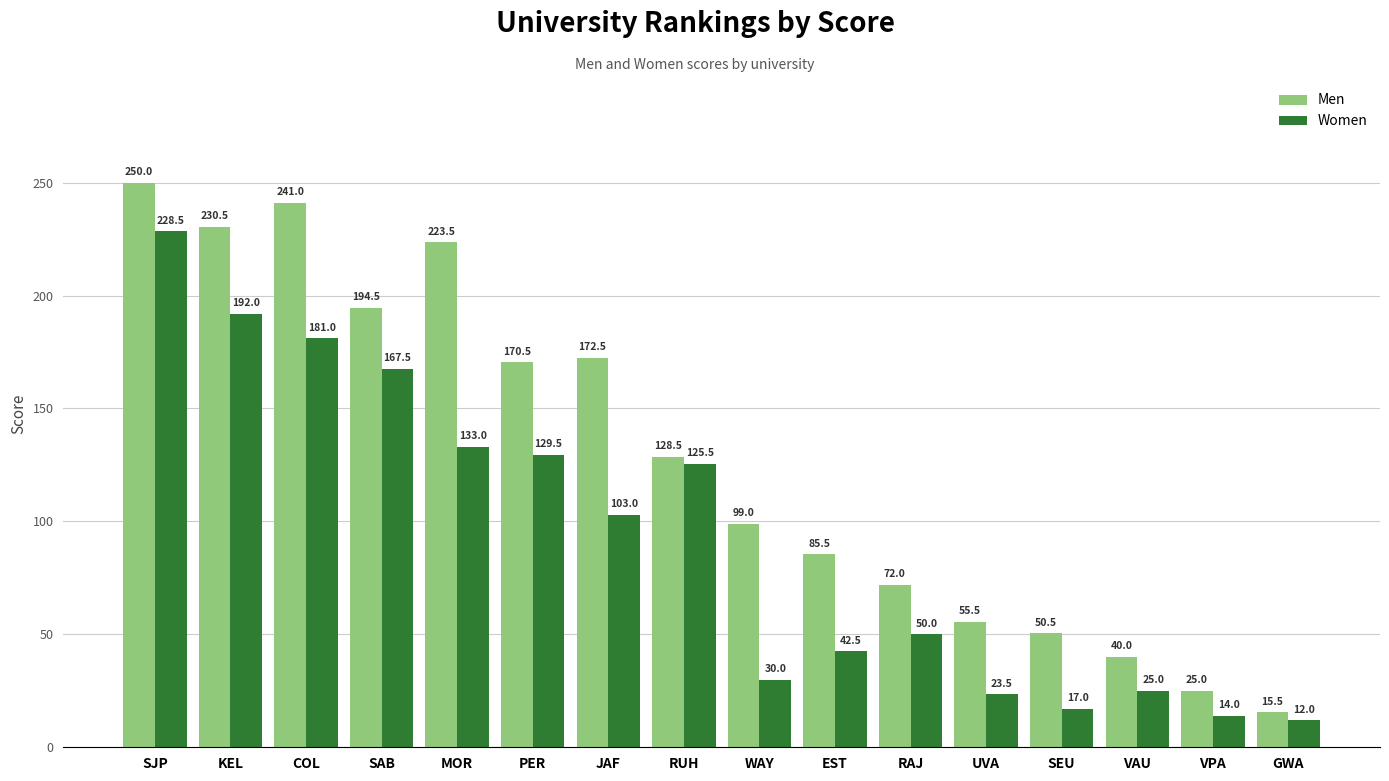

Which series has the largest total across all categories?

Men